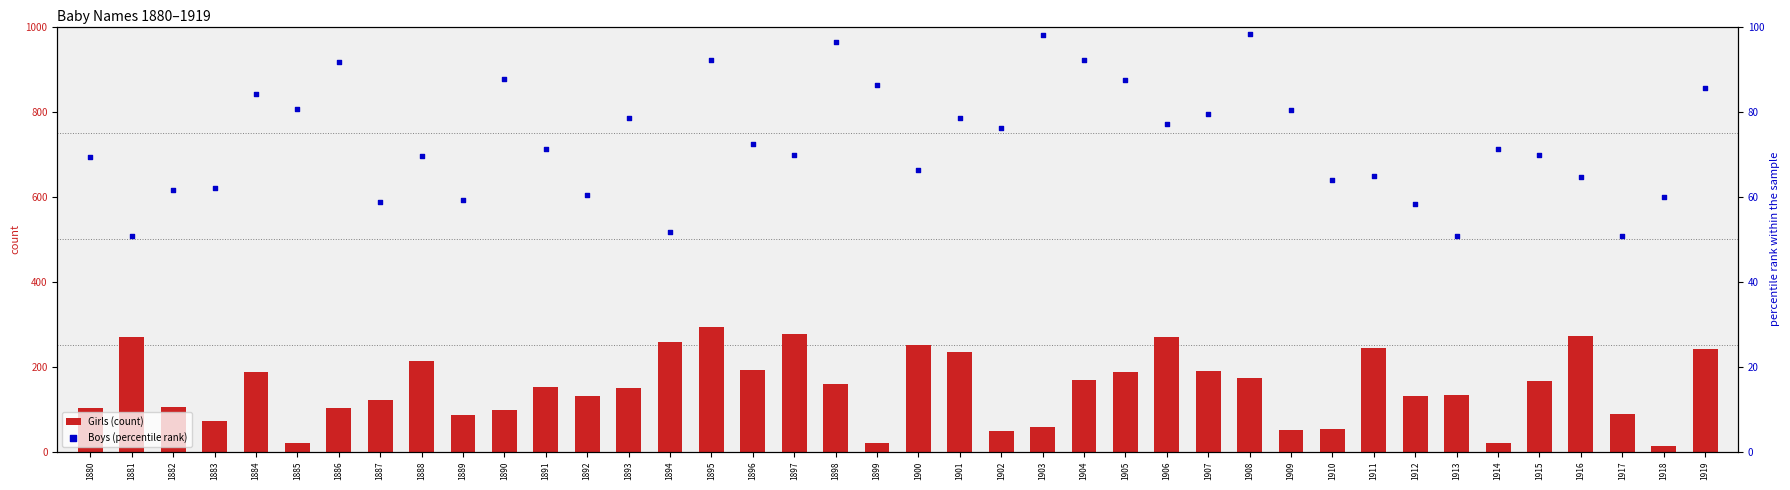

At which category is the sum across all series the highest?

1895